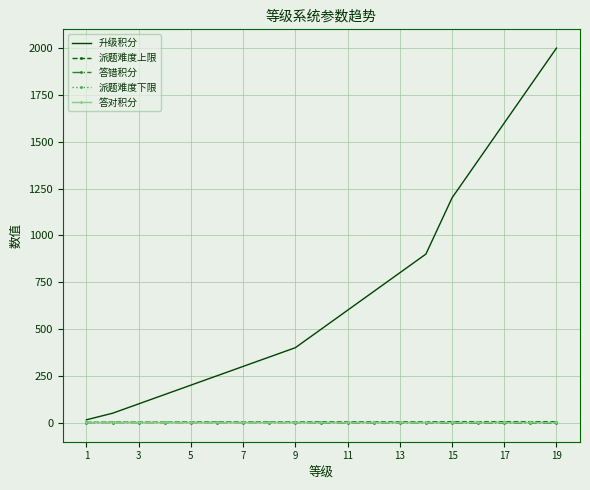

What is the greatest value displayed?

2000